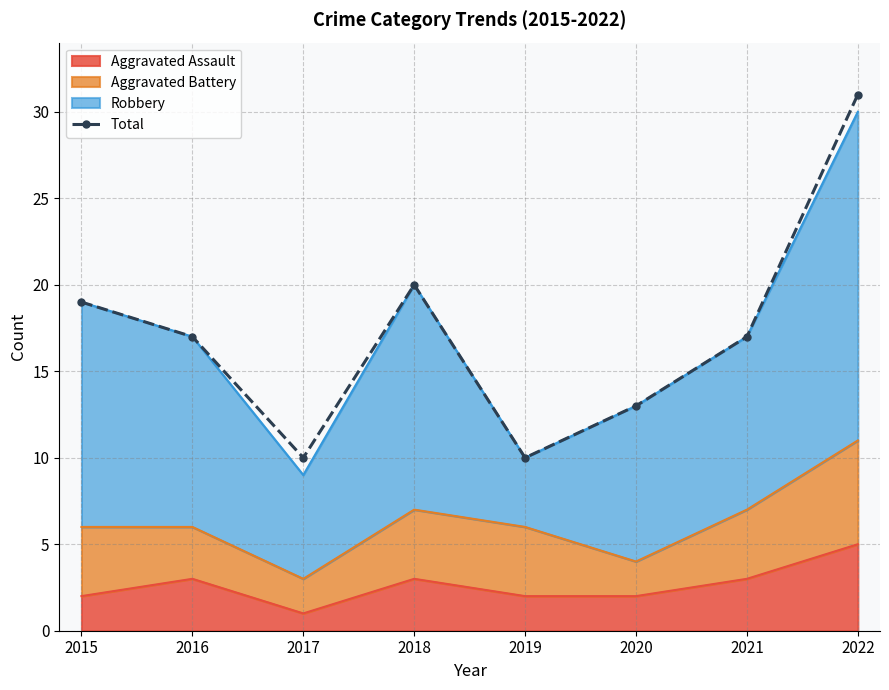

At which label is the value closest to 20?

2018